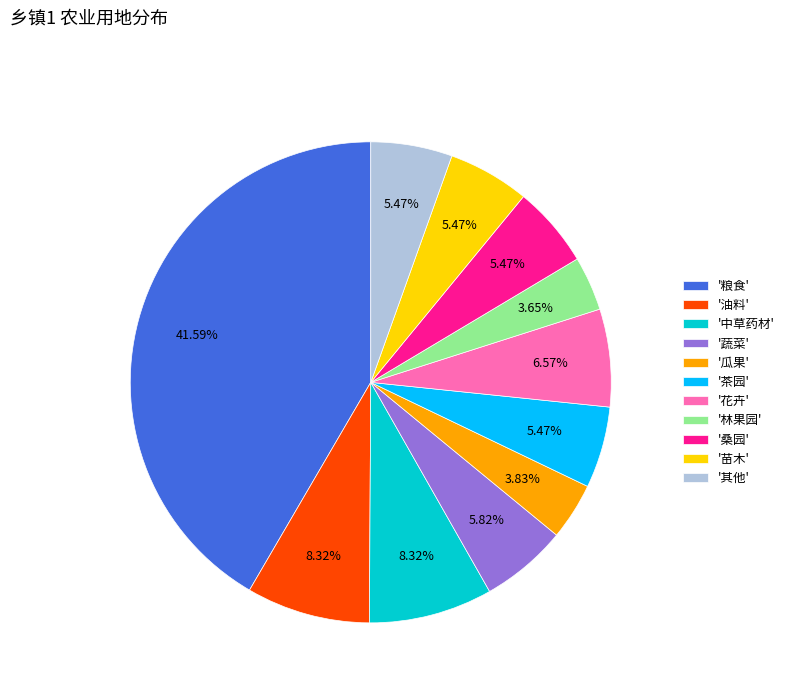

Does any single category account for the majority?

No